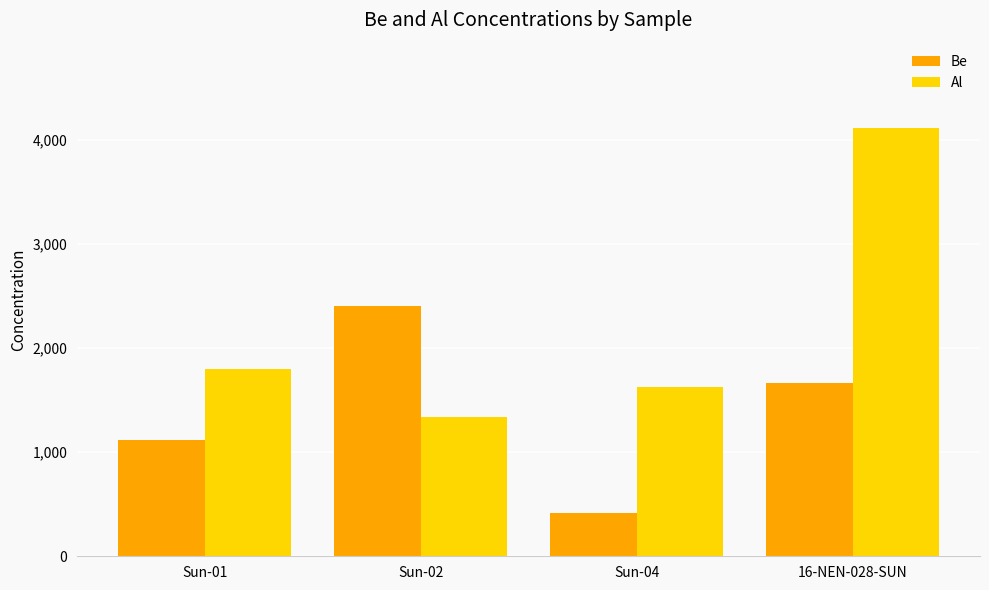

Reading left to right, extract all data points from this chart.

Be: Sun-01=1120	Sun-02=2400	Sun-04=420	16-NEN-028-SUN=1660
Al: Sun-01=1800	Sun-02=1340	Sun-04=1630	16-NEN-028-SUN=4110